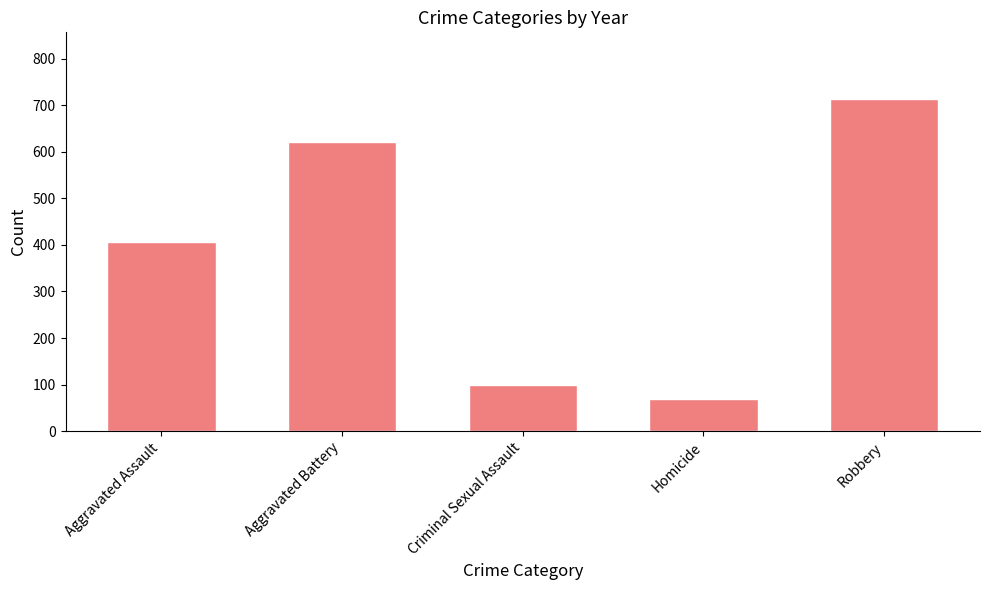

Reading right to left, list all the values displayed in this chart.

Robbery=713.7	Homicide=68.2	Criminal Sexual Assault=99.0	Aggravated Battery=621.3	Aggravated Assault=405.5